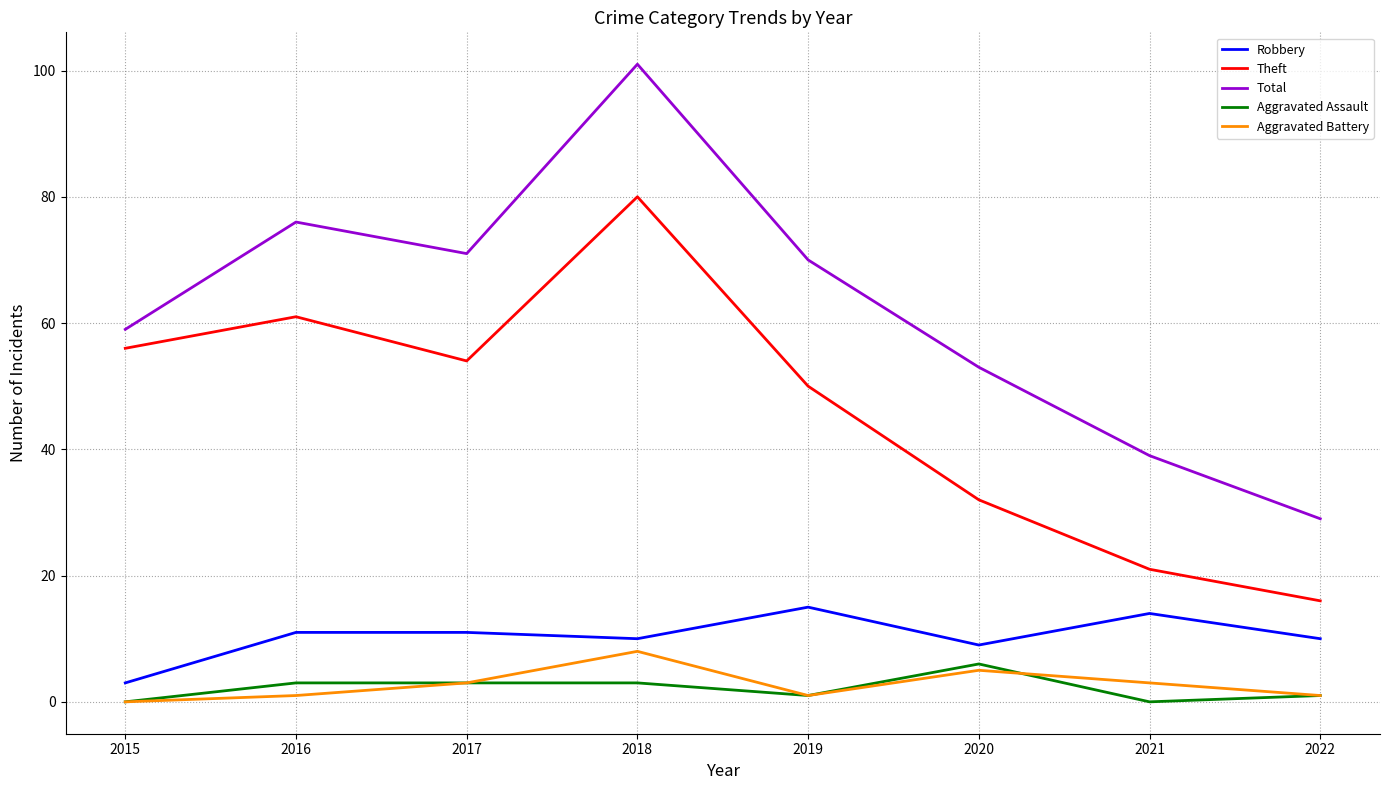

Which series has the largest range (max minus min)?

Total